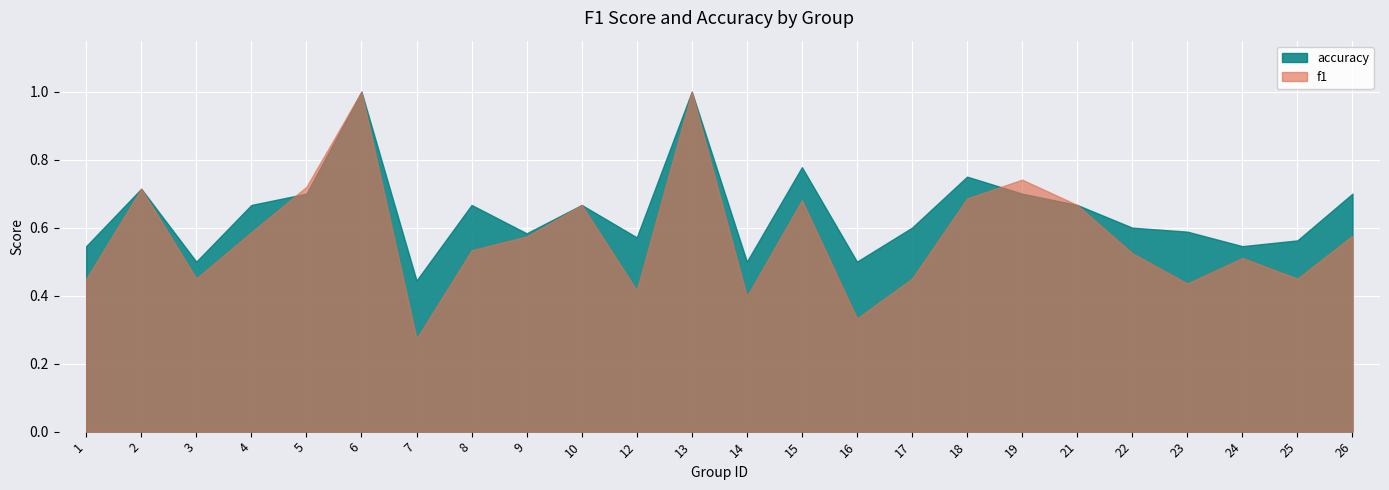

The accuracy series shows 0.7 at 4. True or false?

True